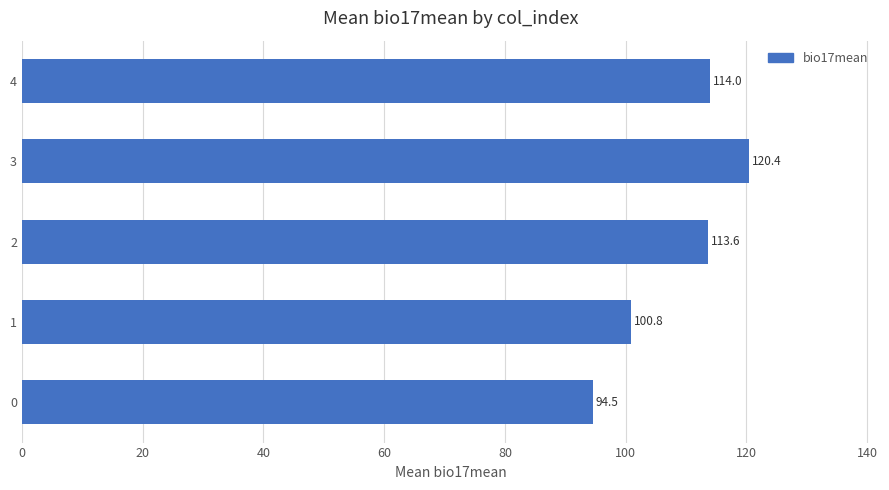

How many bars are there in total?

5